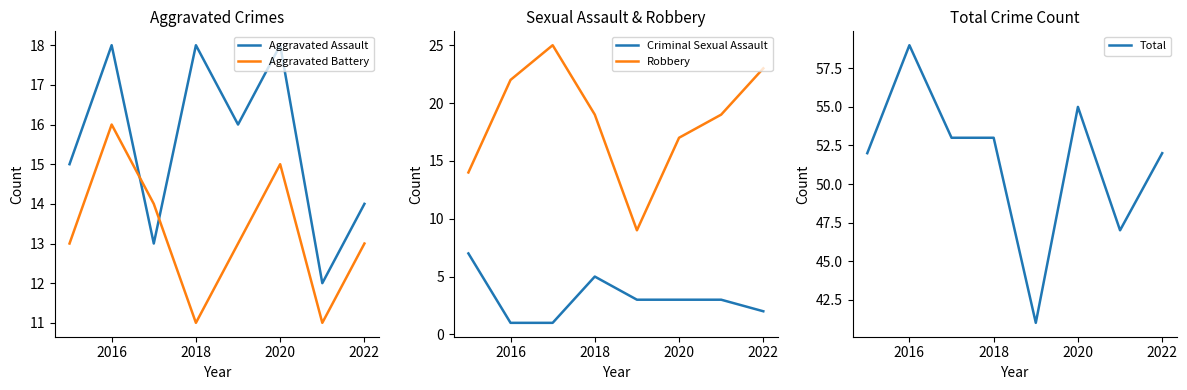

True or false: Robbery has a value of 22 at 2016.

True